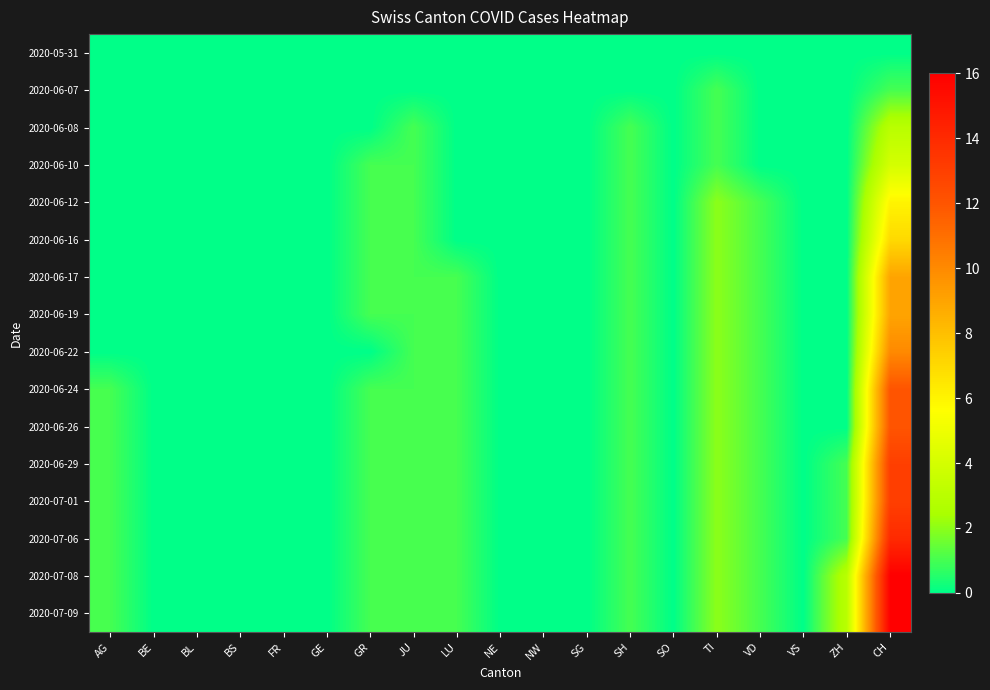

What is the difference between the highest and lowest values at GR?

1